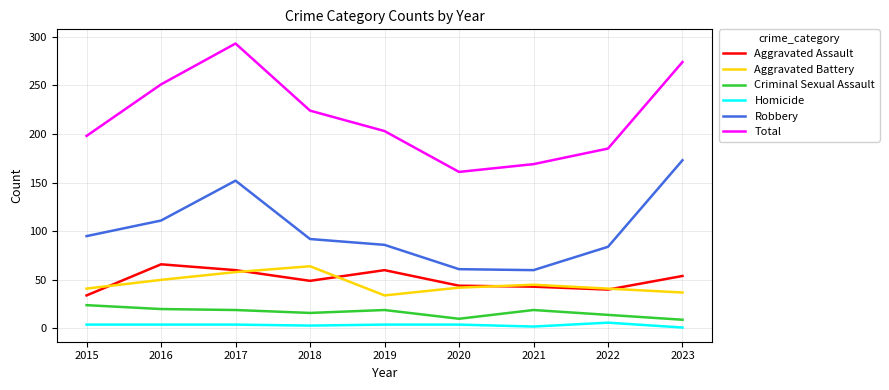

Does the chart have visible grid lines?

Yes